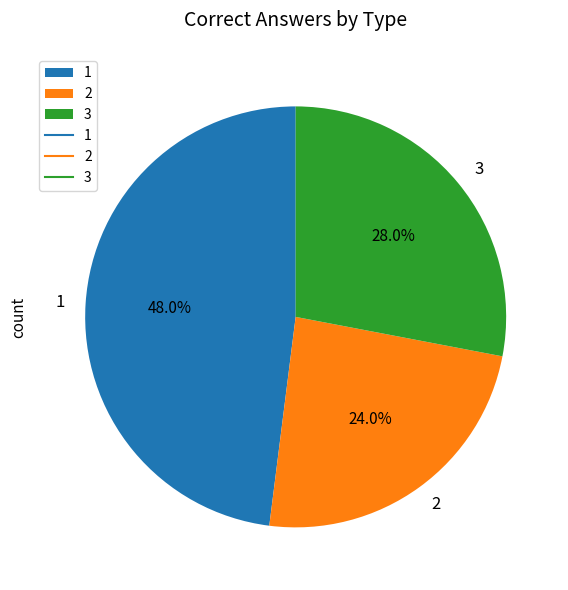

Which slice is the largest?

1